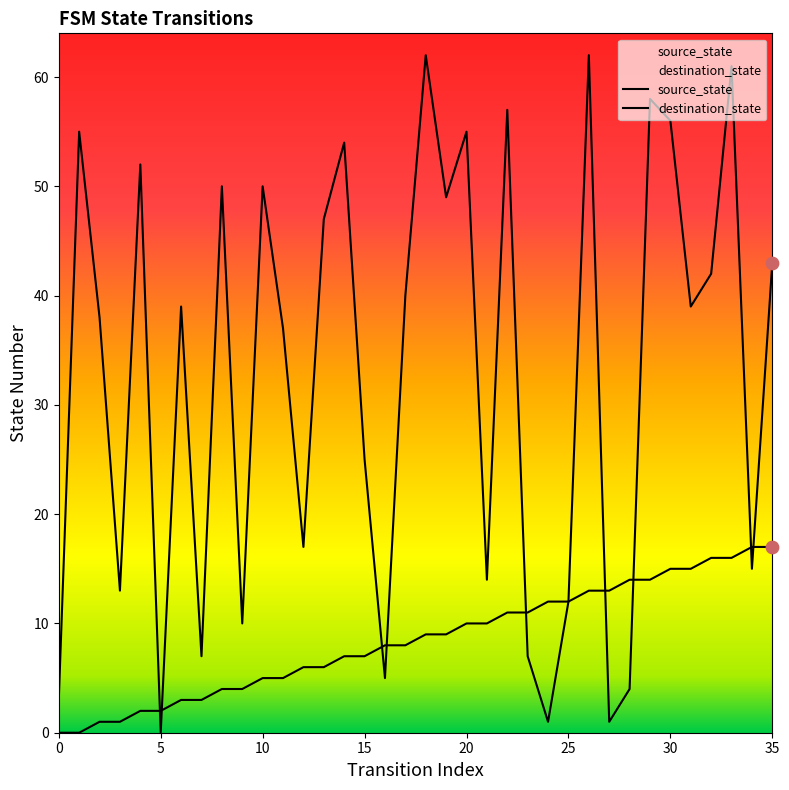

Which series reaches the maximum Y coordinate?

destination_state